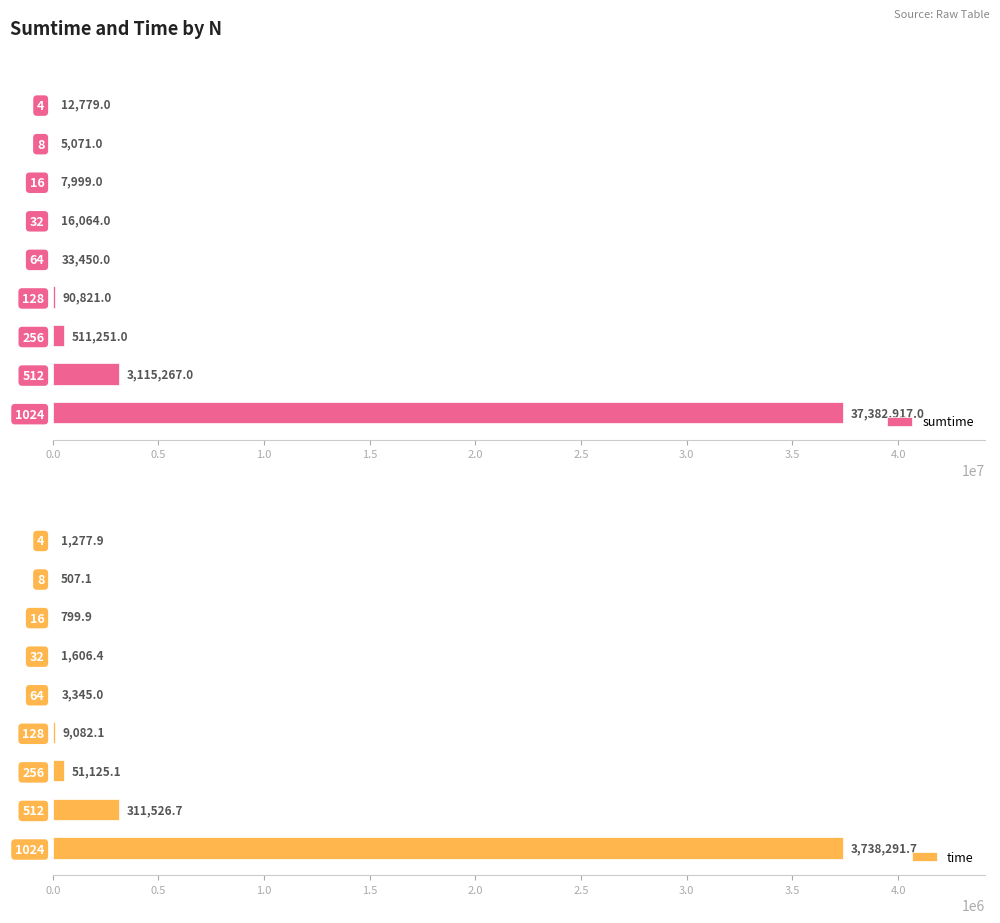

Which series has the largest range (max minus min)?

sumtime